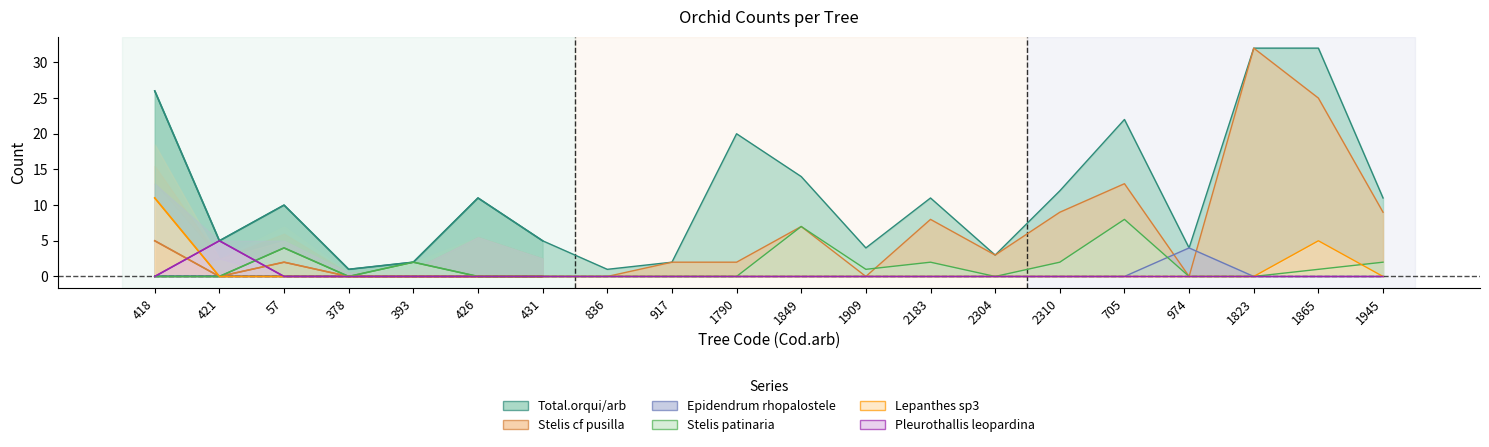

How many positive values does the Pleurothallis leopardina series have?

1